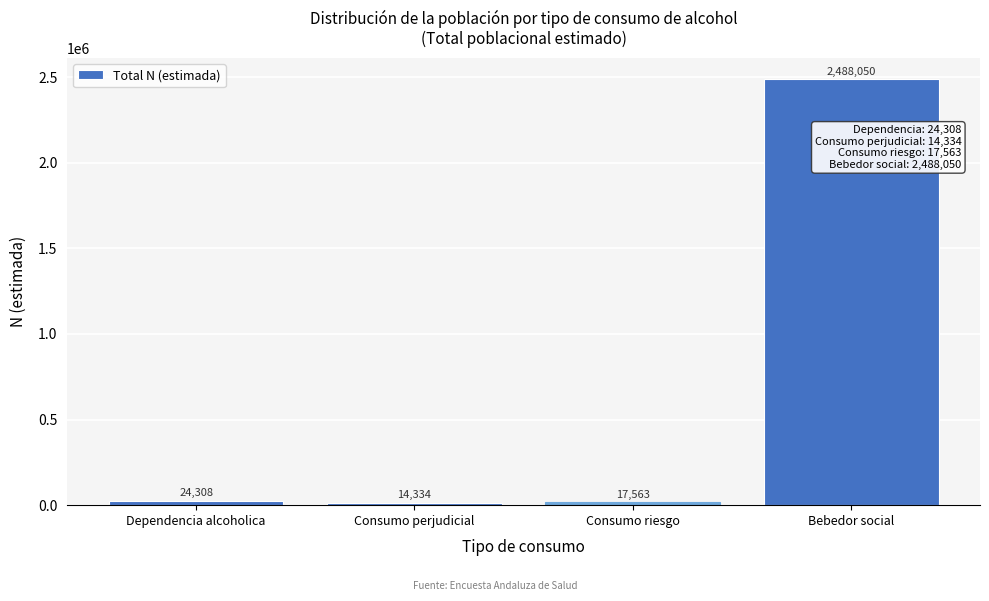

Reading left to right, what are all the values shown in this chart?

24308	14334	17563	2488050